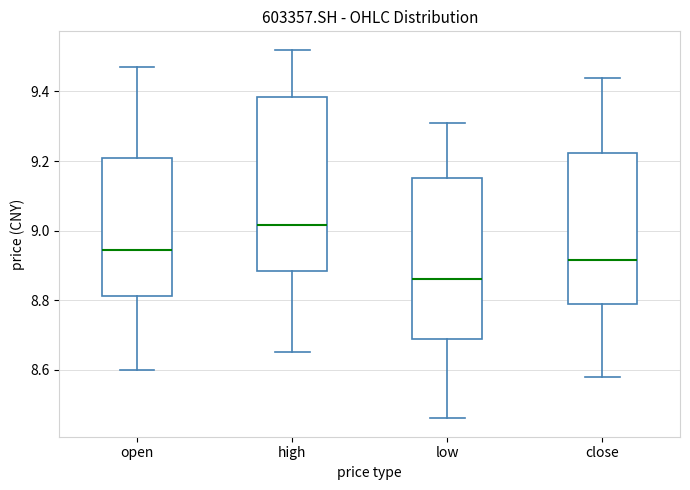

Comparing the boxes themselves (not the whiskers), which one is the tallest?

high